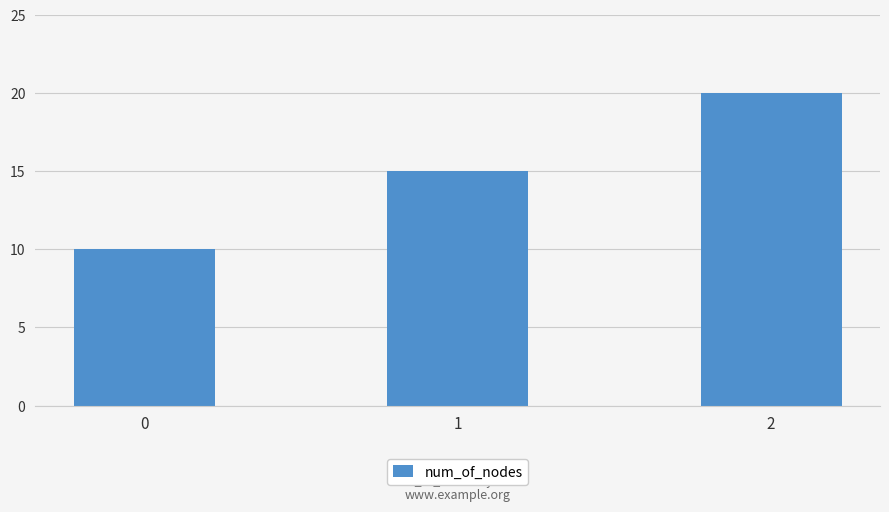

How many bars are there in total?

3